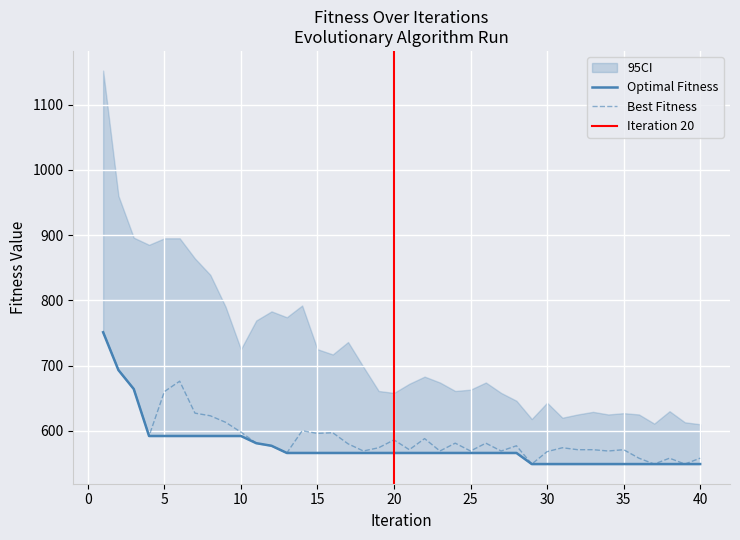

How many categories are shown in the chart?

40